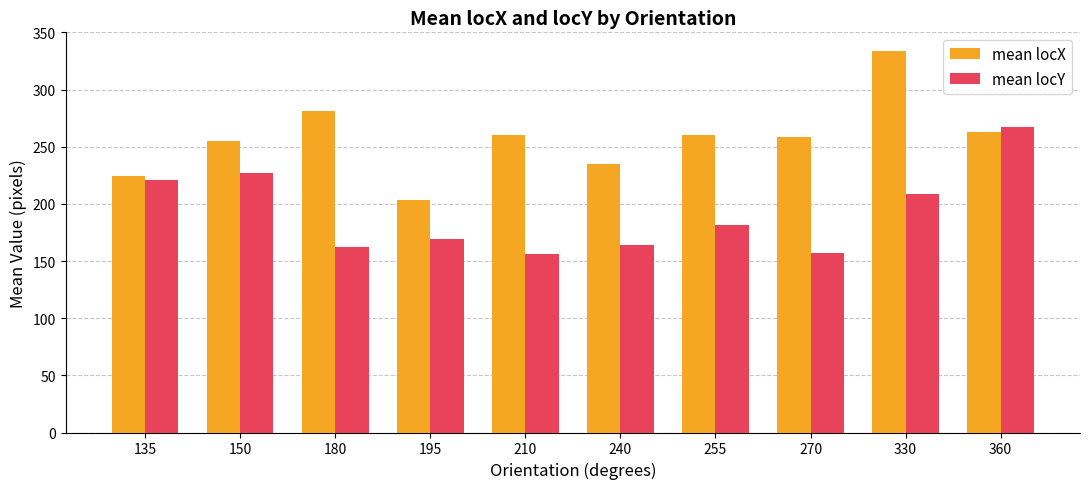

What is the difference between the mean locY values at 270 and 195?

12.3